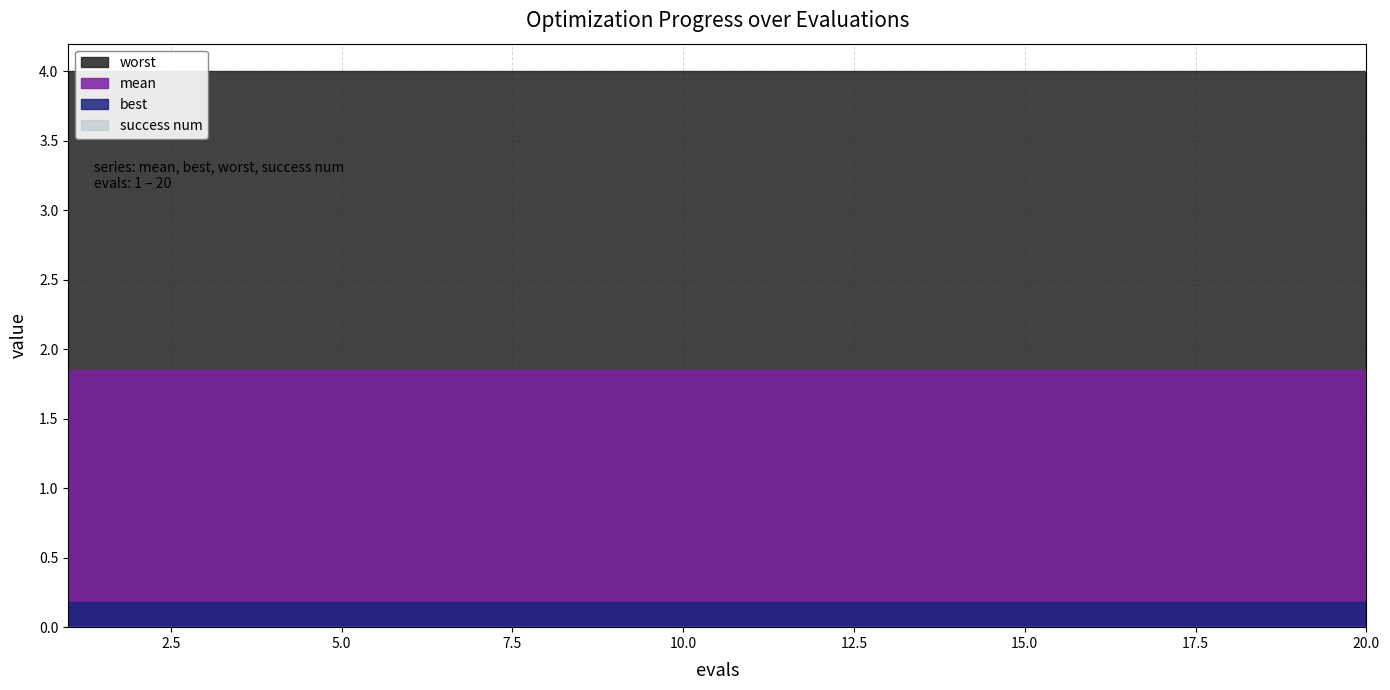

List the labels in order of worst value, largest first.

1, 2, 3, 4, 5, 6, 7, 8, 9, 10, 11, 12, 13, 14, 15, 16, 17, 18, 19, 20